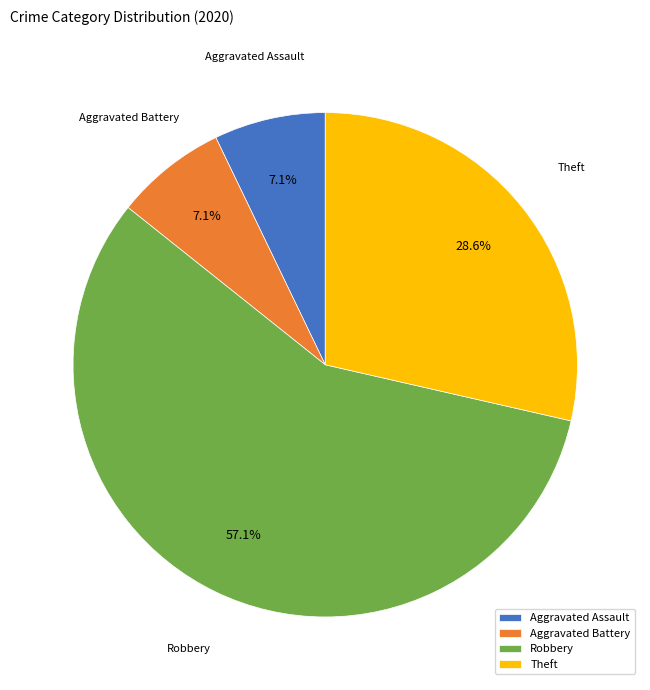

Is the sum of Theft and Aggravated Battery greater than half?

No